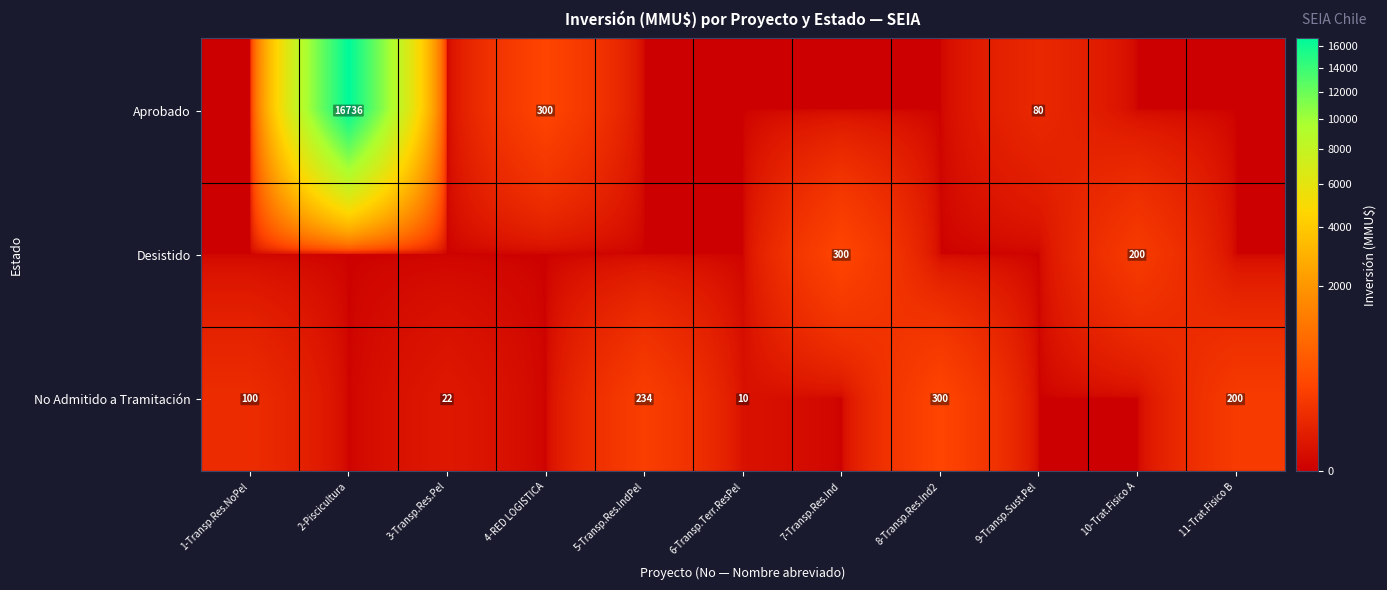

Between 3-Transp.Res.Pel and 2-Piscicultura, which is larger?

2-Piscicultura